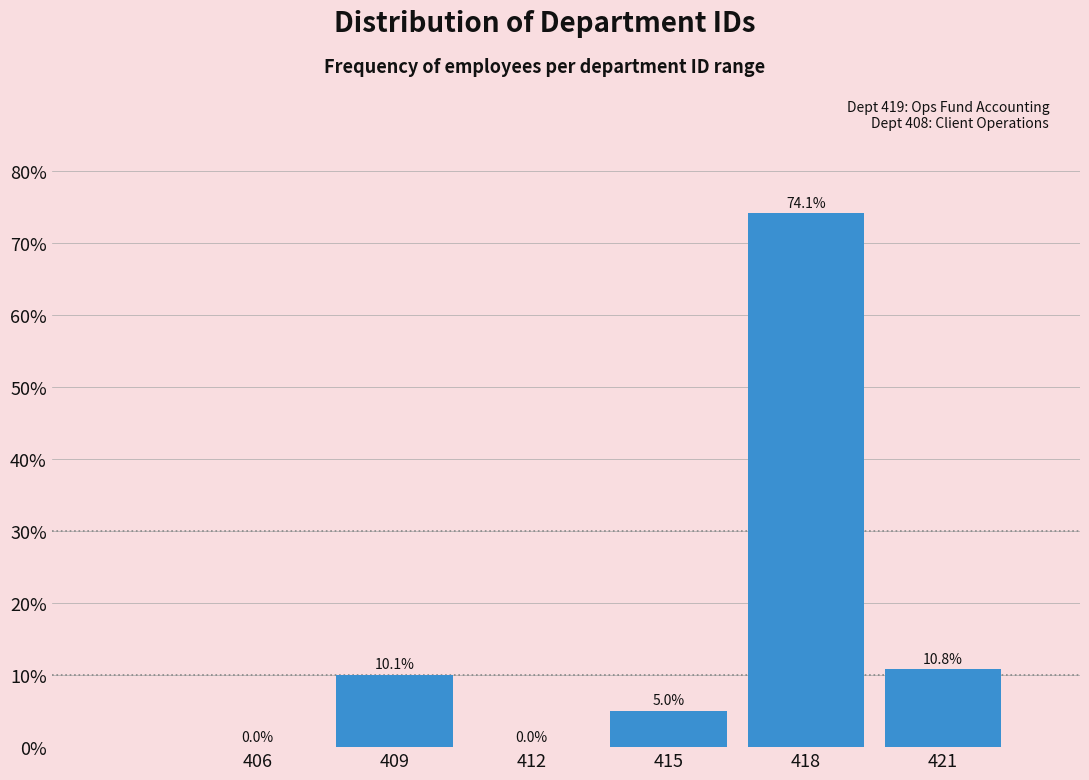

Reading right to left, list all the values displayed in this chart.

421=10.8	418=74.1	415=5.0	412=0.0	409=10.1	406=0.0